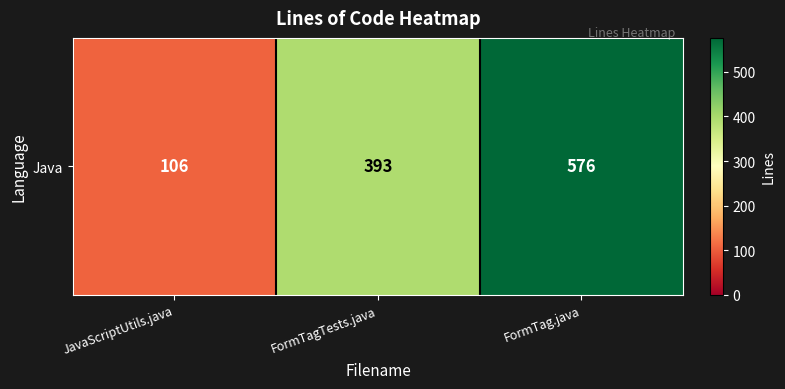

Read the value at FormTag.java, to the nearest 10.

580